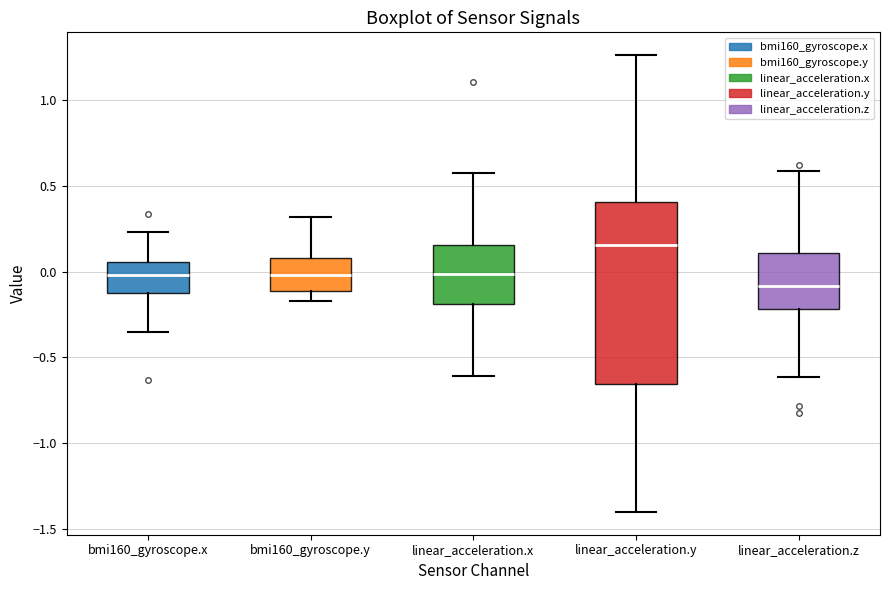

Comparing the boxes themselves (not the whiskers), which one is the tallest?

linear_acceleration.y